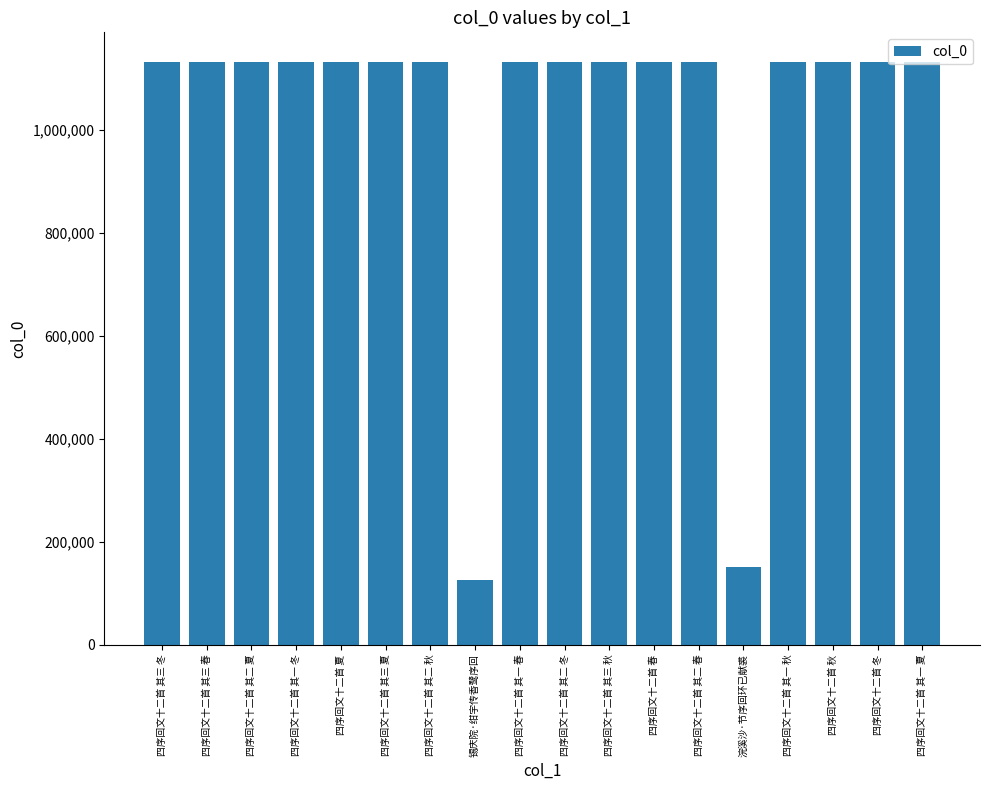

How many bars are there in total?

18